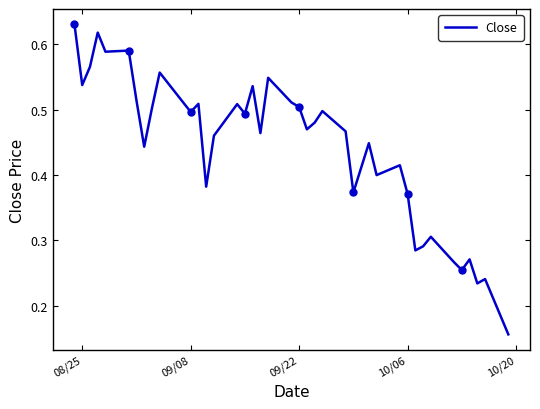

How many interior local peaks (higher than both neighbors) does the data have?

13